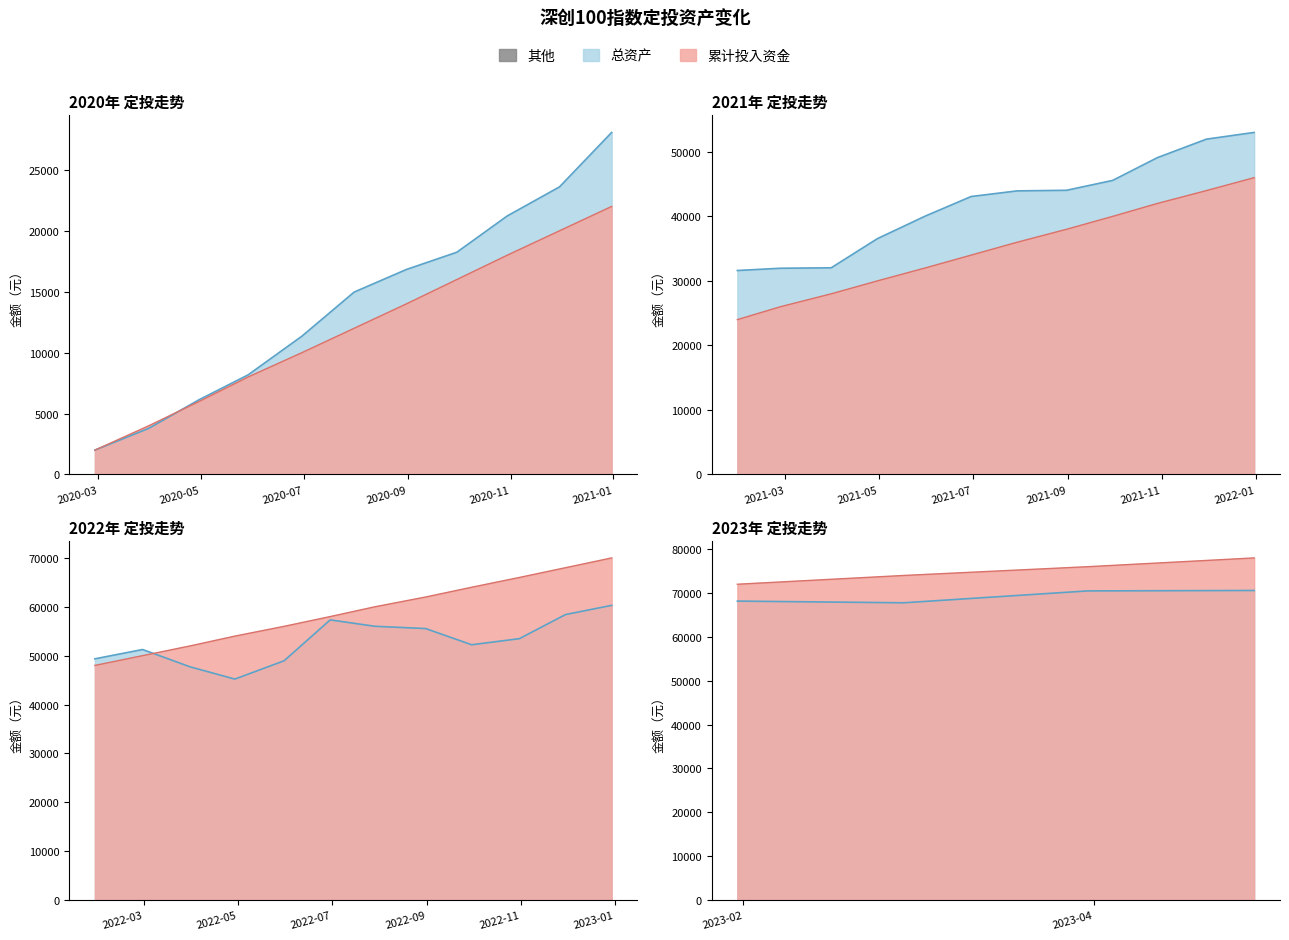

True or false: 累计投入资金 has a value of 8000.0 at 2020-05-29.

True